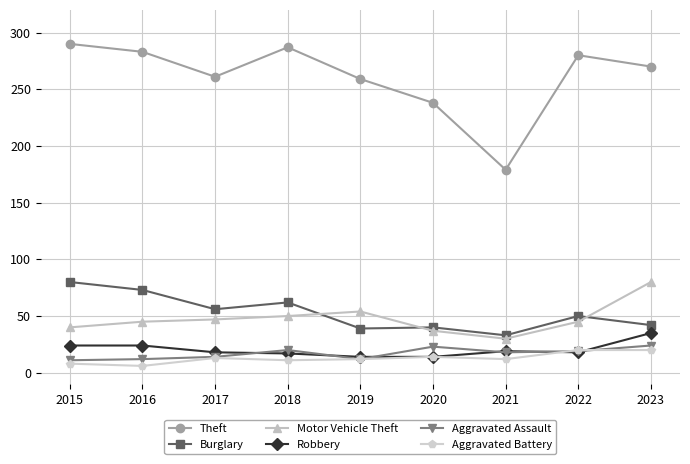

True or false: Robbery and Theft cross at least once.

False